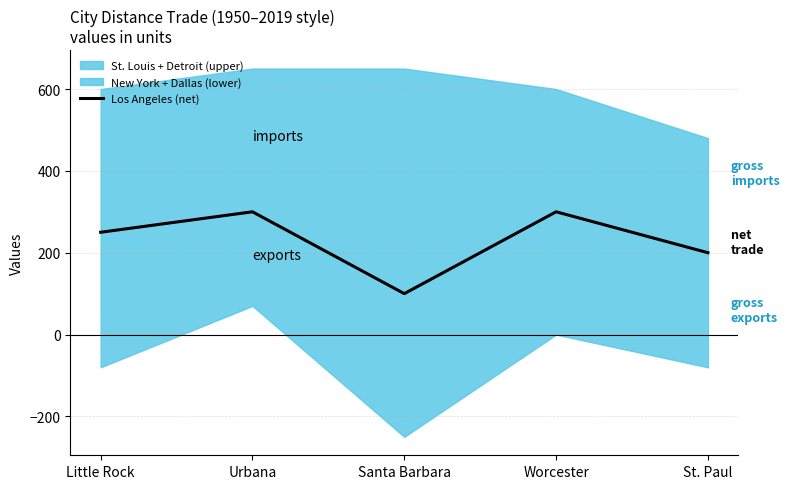

What is the label of the 4th point from the left?

Worcester